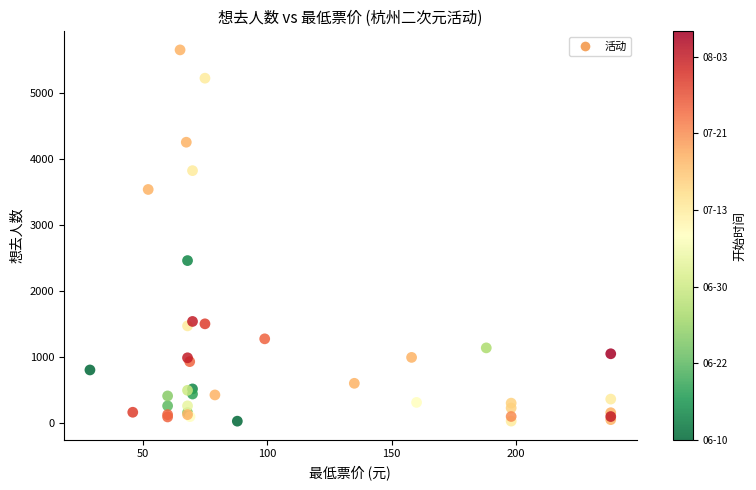

What Y value in the scatter plot is closest to 2844?

2465